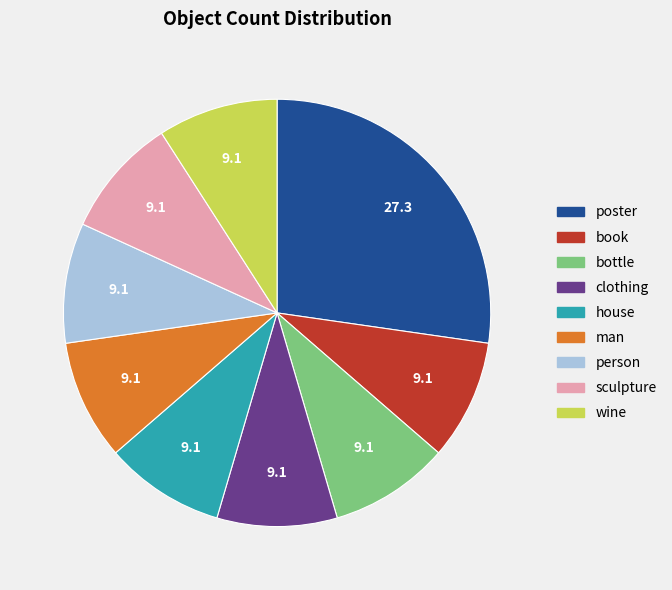

Which slice is the largest?

poster